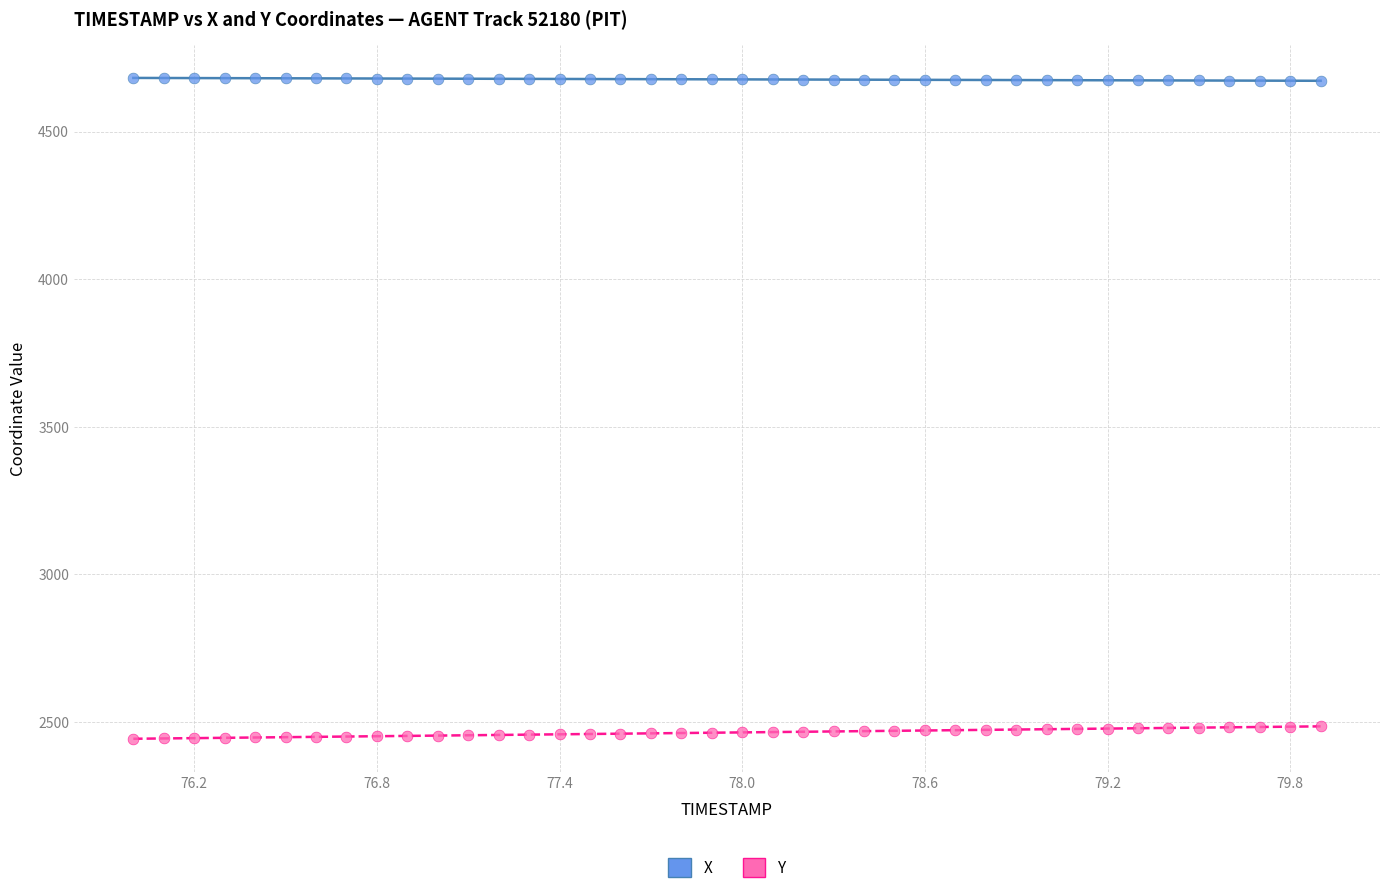

Across all data points, what is the range of X values (max minus min)?

3.9